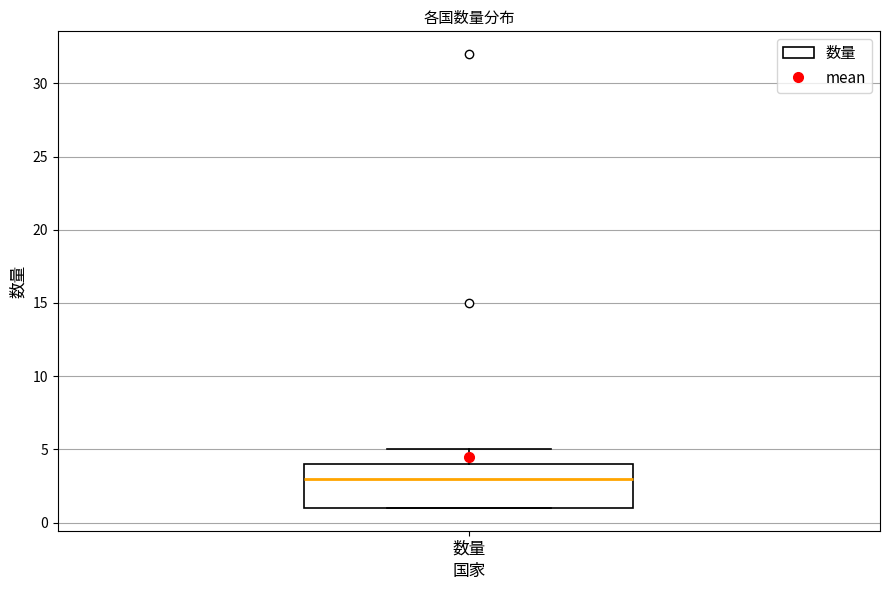

Where does the upper whisker of the box for 数量 end on the y-axis? The values are not printed on the chart, so give them approximately, as read against the axis.

5